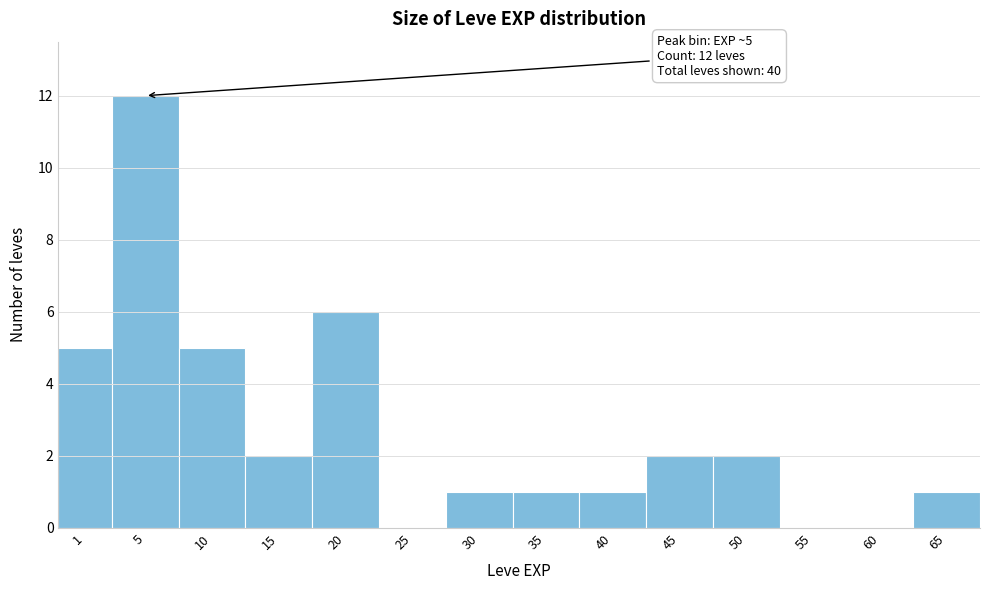

Reading left to right, transcribe all the data shown in this chart.

1=5	5=12	10=5	15=2	20=6	25=0	30=1	35=1	40=1	45=2	50=2	55=0	60=0	65=1